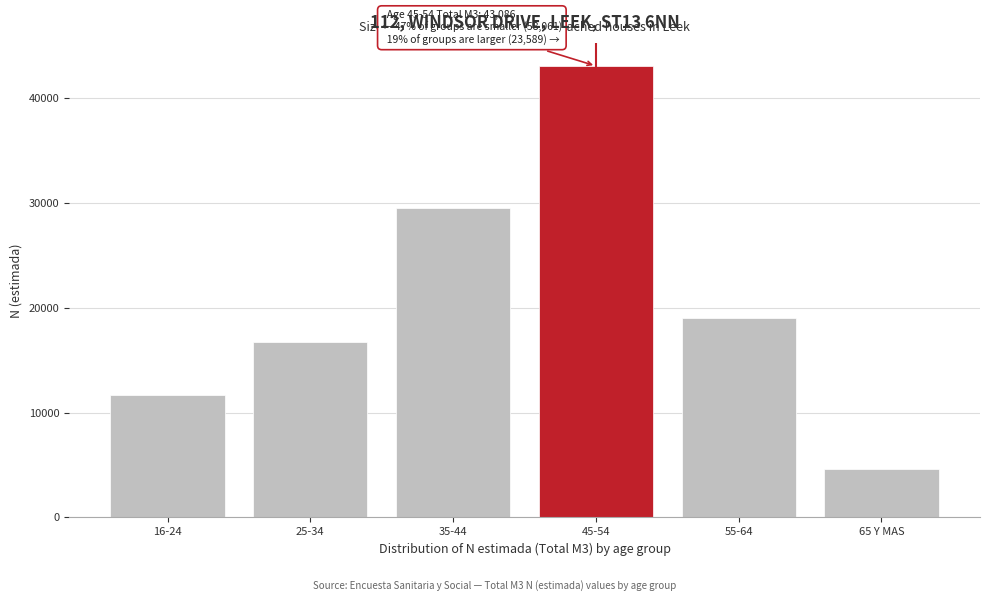

Reading left to right, transcribe all the data shown in this chart.

16-24=11713	25-34=16776	35-44=29572	45-54=43086	55-64=19007	65 Y MAS=4582